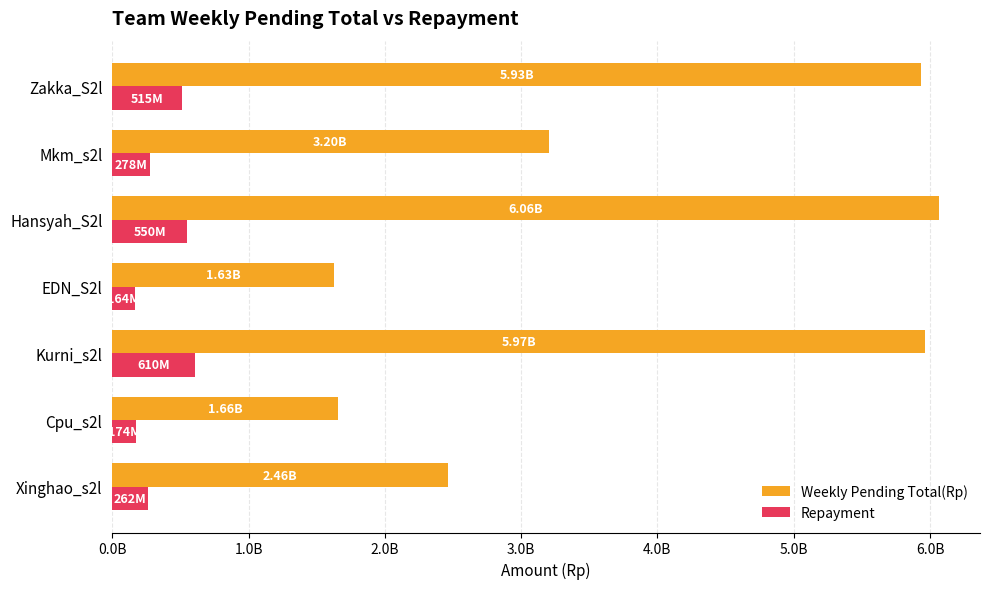

What are all the series names shown in the legend?

Weekly Pending Total(Rp), Repayment